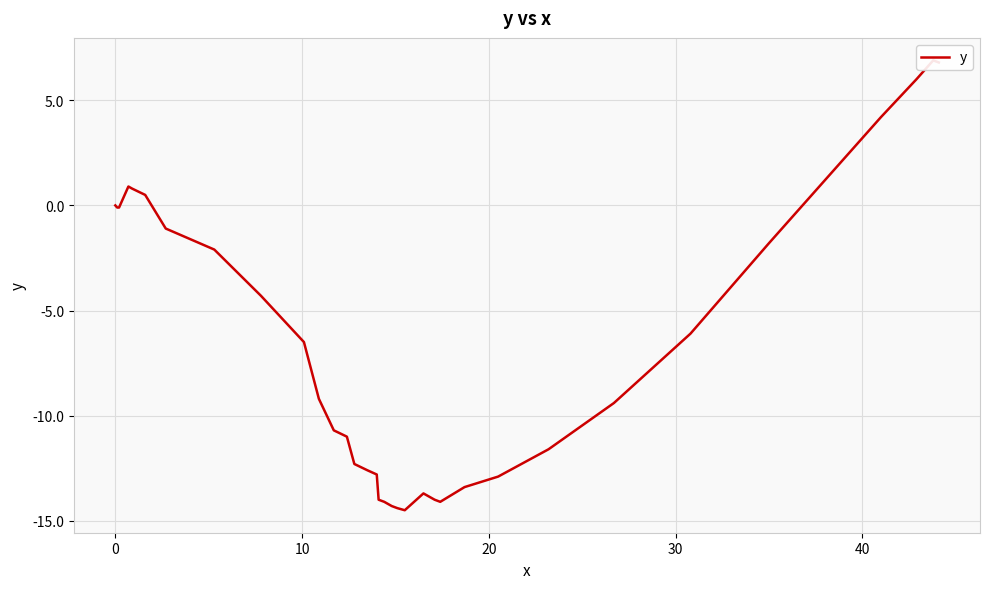

How many lines are shown in the chart?

1